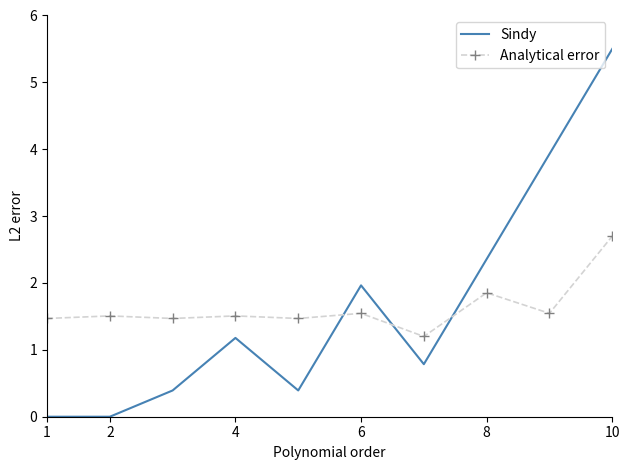

Which series has the widest spread of values?

Sindy